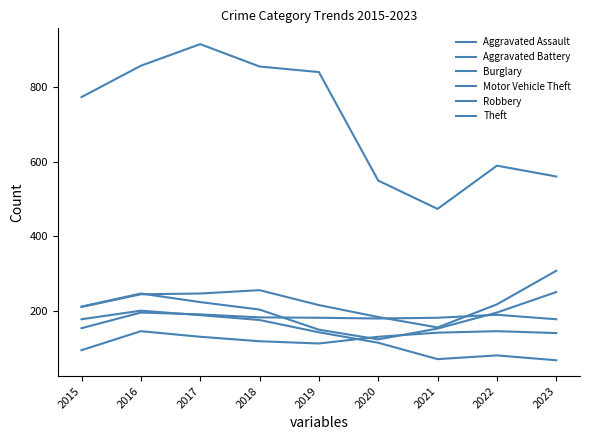

At how many categories does at least one series exceed 672?

5